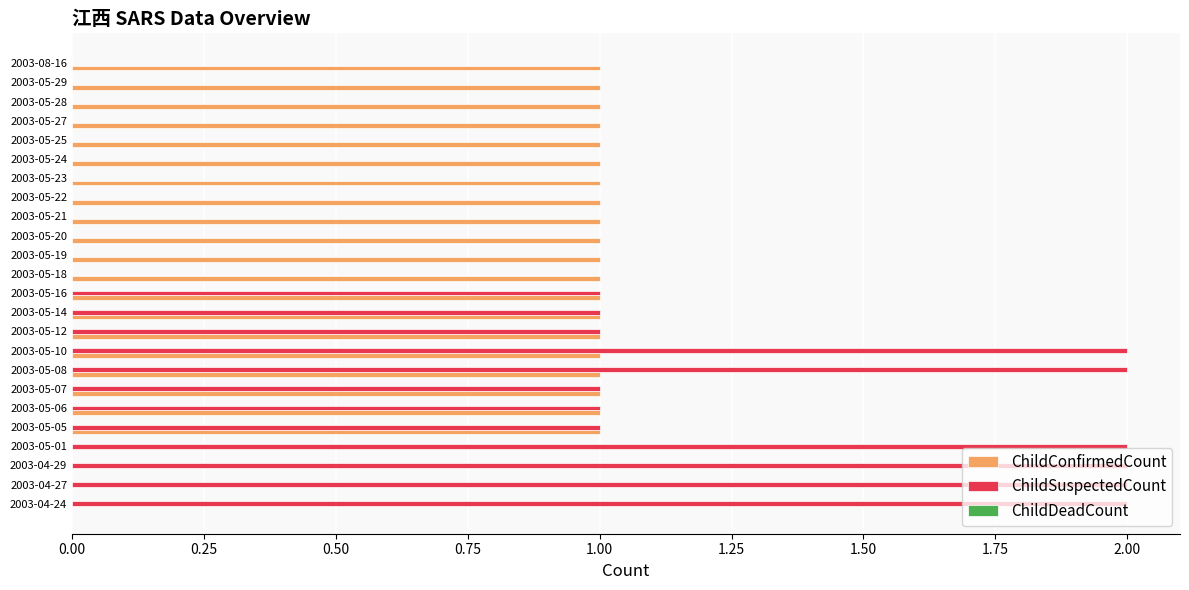

Is the value of ChildConfirmedCount at 2003-05-10 greater than the value of ChildSuspectedCount at 2003-08-16?

Yes